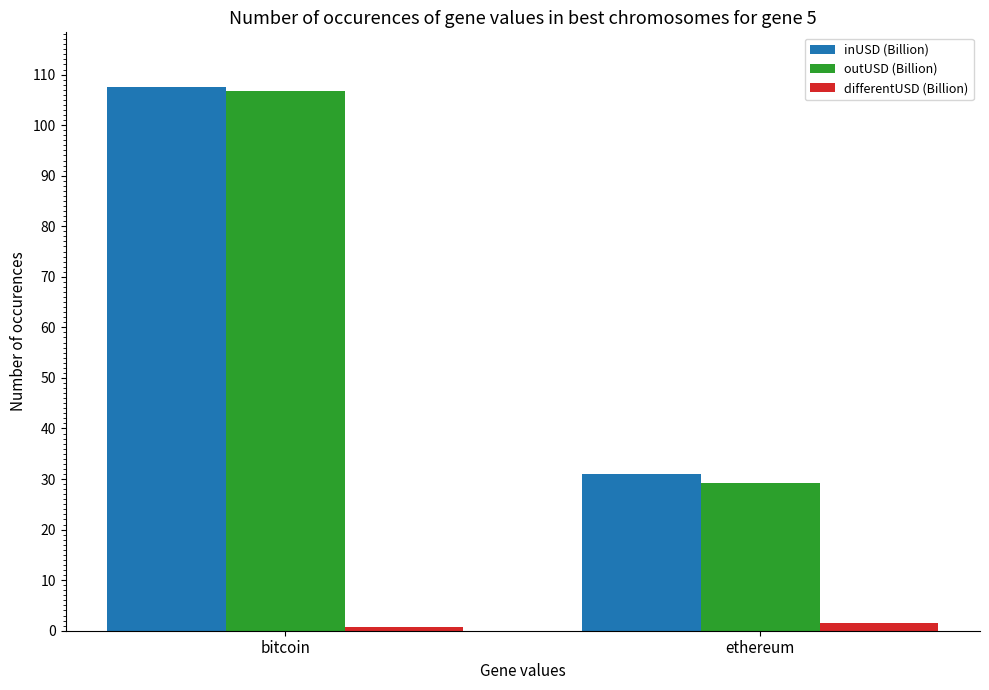

Reading left to right, extract all data points from this chart.

inUSD (Billion): 107.6	30.9
outUSD (Billion): 106.8	29.3
differentUSD (Billion): 0.8	1.6